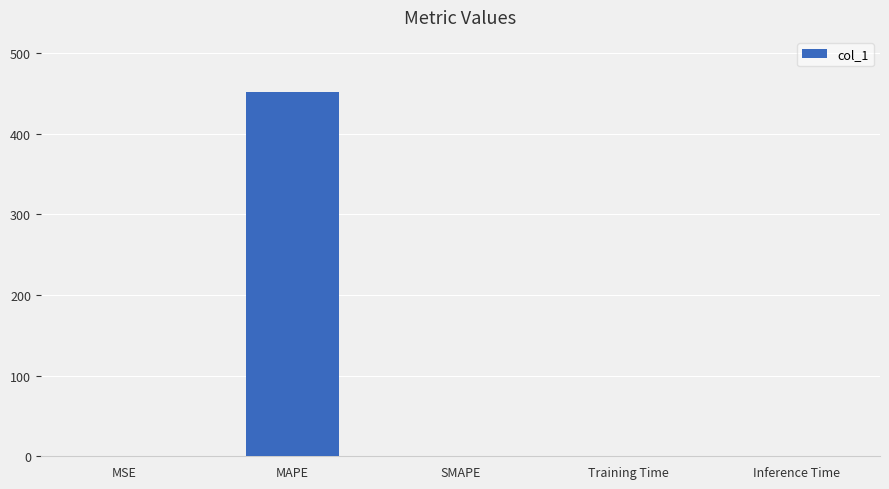

What is the approximate value at MAPE?

451.9